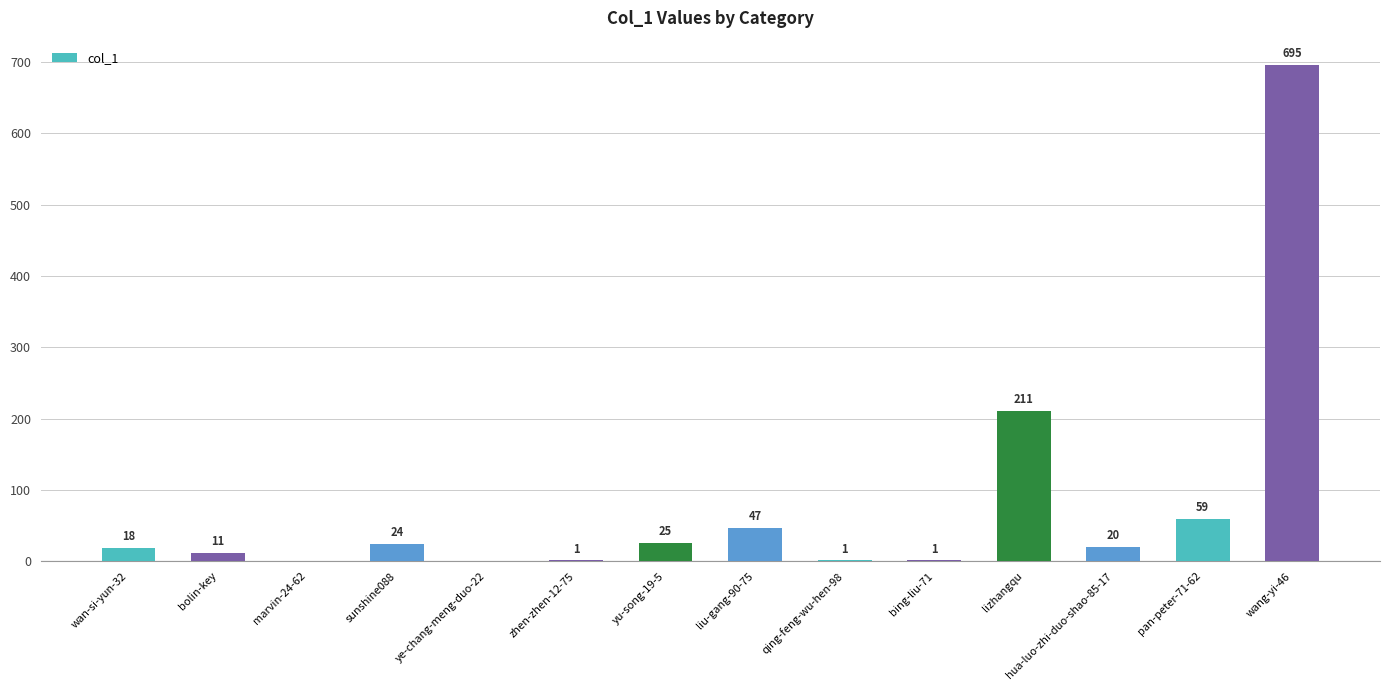

Reading right to left, transcribe all the data shown in this chart.

wang-yi-46=695	pan-peter-71-62=59	hua-luo-zhi-duo-shao-85-17=20	lizhangqu=211	bing-liu-71=1	qing-feng-wu-hen-98=1	liu-gang-90-75=47	yu-song-19-5=25	zhen-zhen-12-75=1	ye-chang-meng-duo-22=0	sunshine088=24	marvin-24-62=0	bolin-key=11	wan-si-yun-32=18